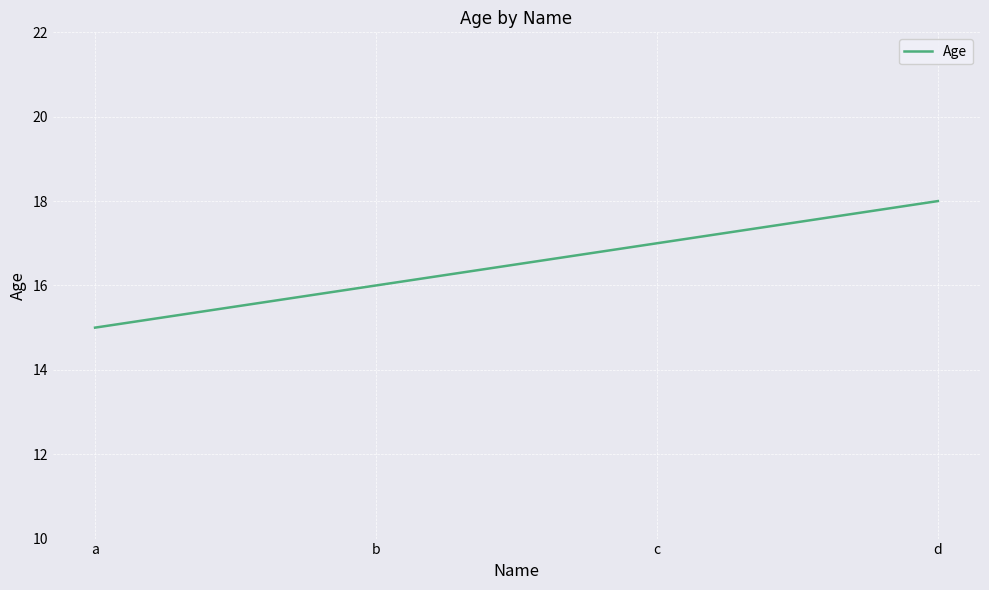

Which label corresponds to the largest value in the chart?

d